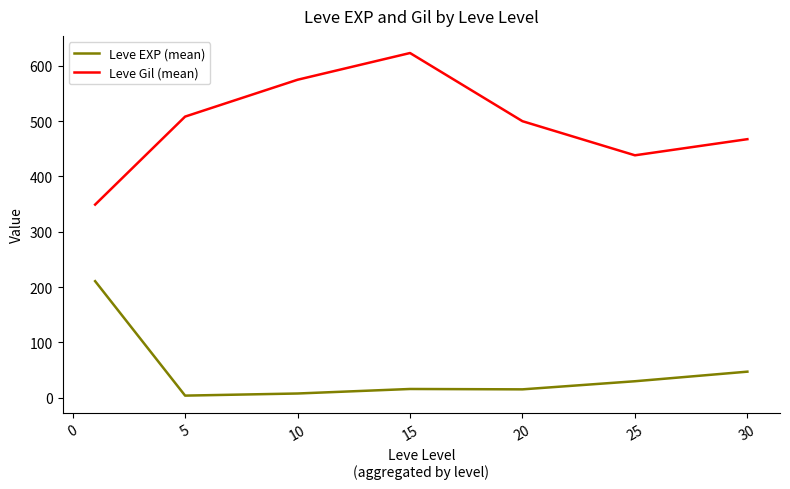

What are all the series names shown in the legend?

Leve EXP (mean), Leve Gil (mean)